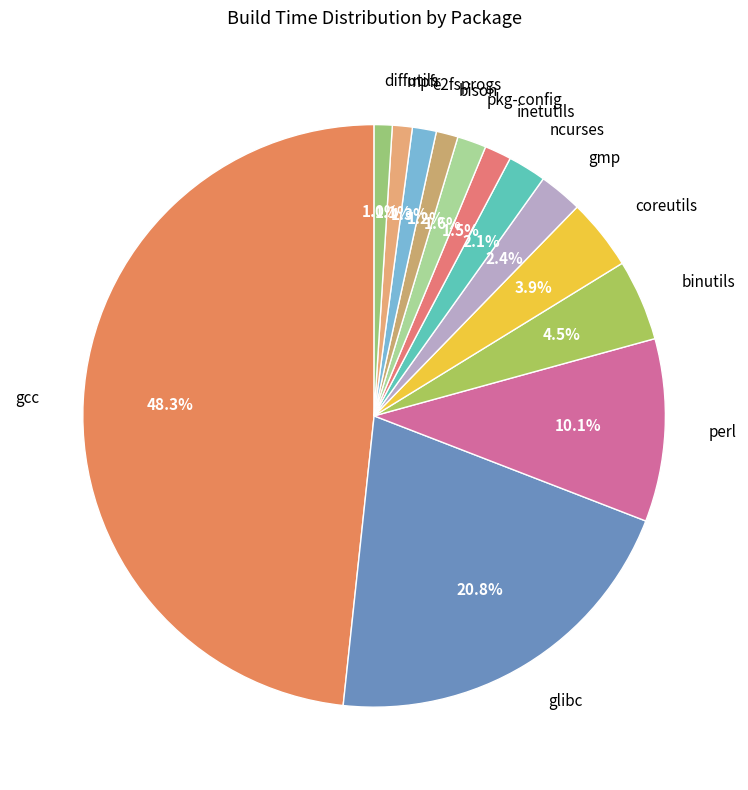

To the nearest percent, what percentage of the pie is perl?

10%